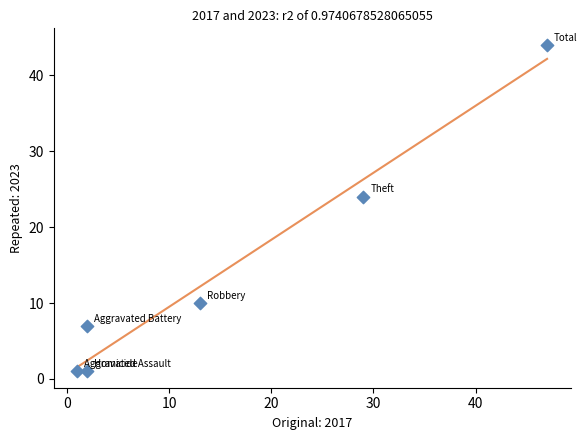

What is the range of Y values (max minus min)?

43